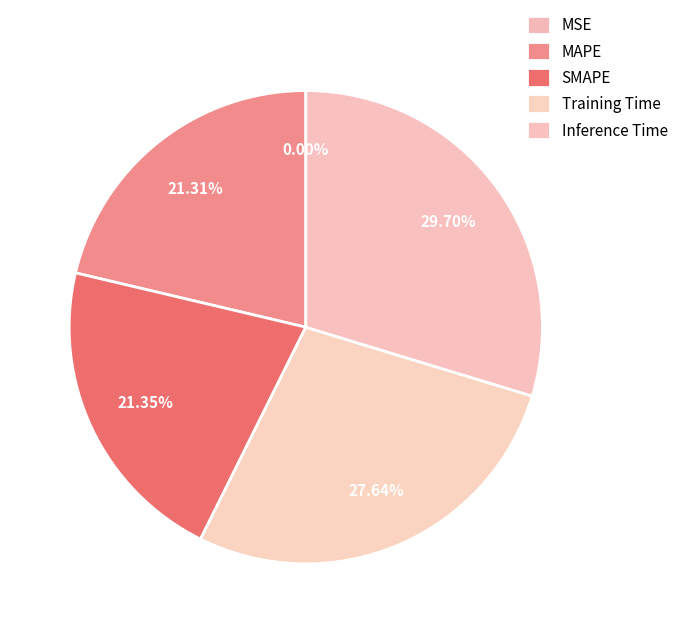

Does MAPE represent more than half of the total?

No